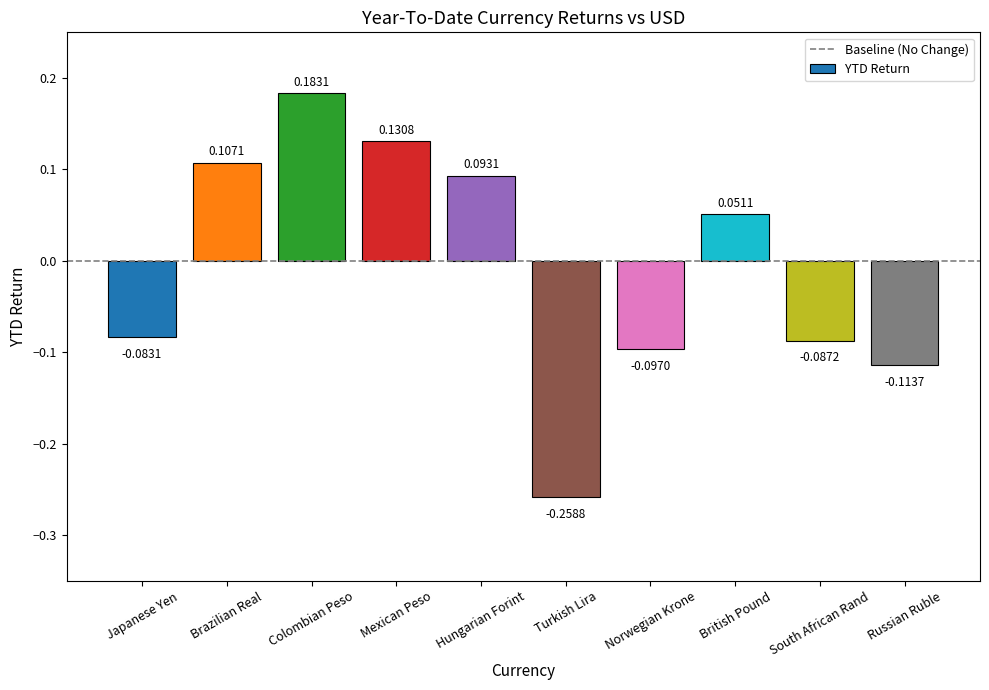

Rank the categories by value from lowest to highest.

Turkish Lira, Russian Ruble, Norwegian Krone, South African Rand, Japanese Yen, British Pound, Hungarian Forint, Brazilian Real, Mexican Peso, Colombian Peso